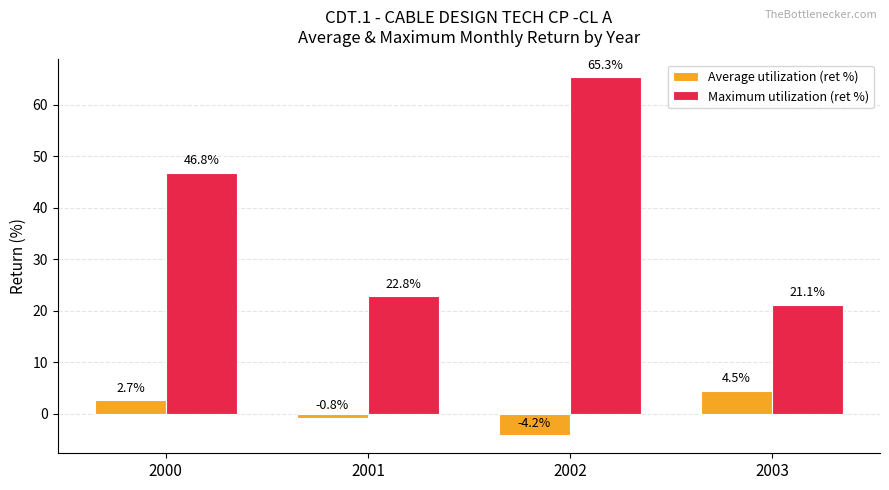

What is the difference between the highest and lowest values at 2003?

16.6